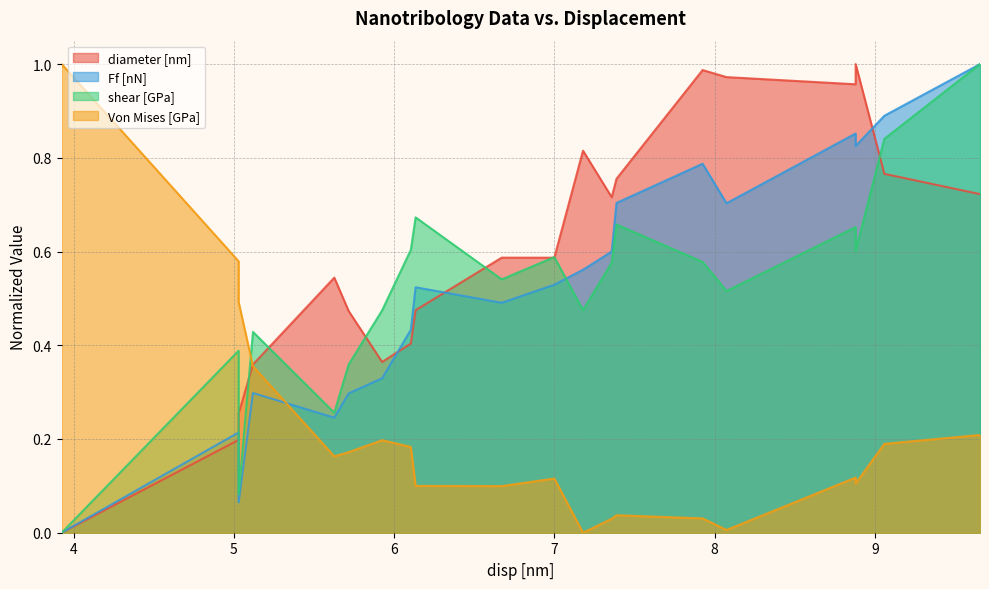

How many data points in Von Mises [GPa] are above 0?

19